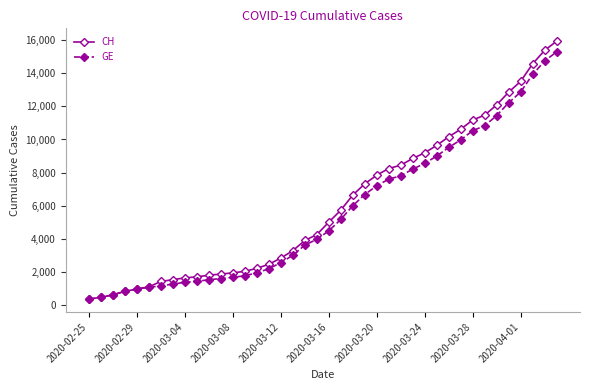

At how many categories does at least one series exceed 14258?

3